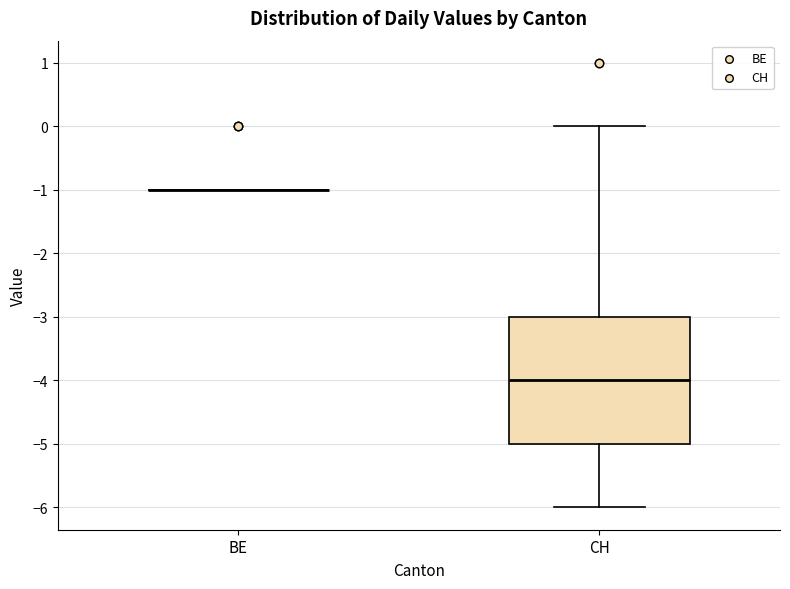

Reading left to right, read every box against the y-axis: the position of its median line, the range the box covers, and the ends of its whiskers. The values are not printed on the chart, so give them approximately, as read against the axis.

BE: box collapsed to a line at -1, whiskers -1 to -1
CH: median -4, box -5 to -3, whiskers -6 to 0